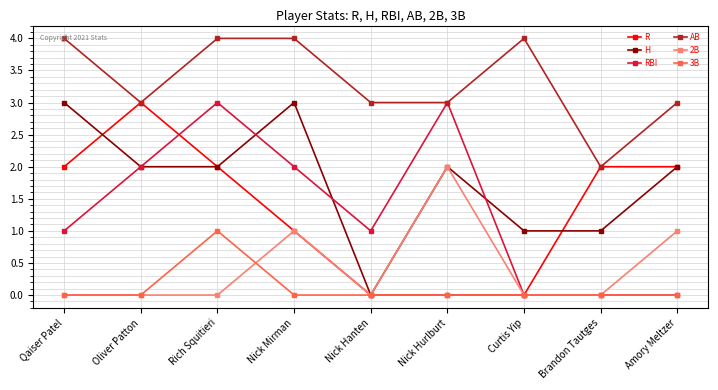

How many 3B values are between 0 and 1?

9